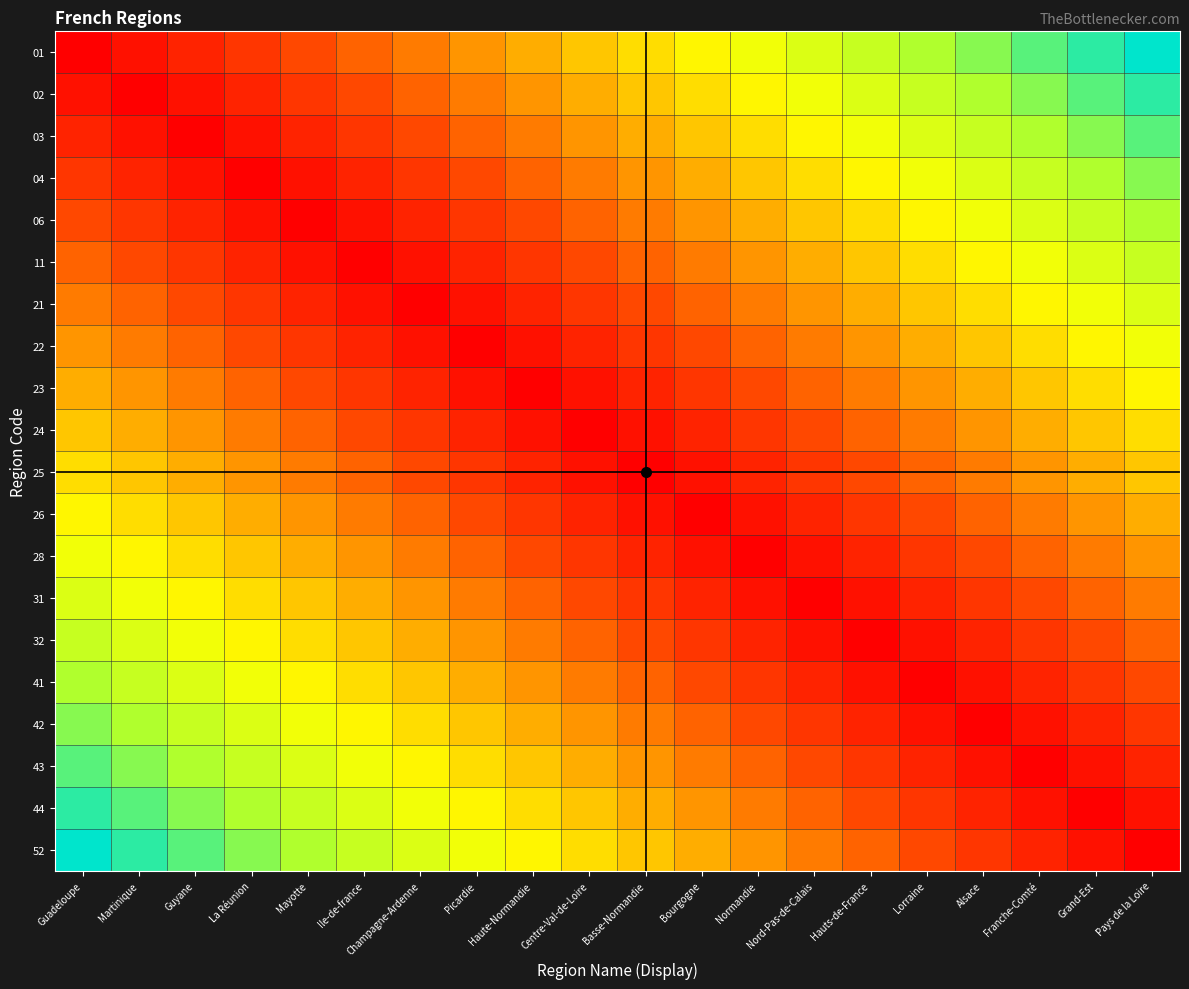

Reading left to right, transcribe all the data shown in this chart.

01: Guadeloupe=0	Martinique=1	Guyane=2	La Réunion=3	Mayotte=4	Ile-de-france=5	Champagne-Ardenne=6	Picardie=7	Haute-Normandie=8	Centre-Val-de-Loire=9	Basse-Normandie=10	Bourgogne=11	Normandie=12	Nord-Pas-de-Calais=13	Hauts-de-France=14	Lorraine=15	Alsace=16	Franche-Comté=17	Grand-Est=18	Pays de la Loire=19
02: Guadeloupe=1	Martinique=0	Guyane=1	La Réunion=2	Mayotte=3	Ile-de-france=4	Champagne-Ardenne=5	Picardie=6	Haute-Normandie=7	Centre-Val-de-Loire=8	Basse-Normandie=9	Bourgogne=10	Normandie=11	Nord-Pas-de-Calais=12	Hauts-de-France=13	Lorraine=14	Alsace=15	Franche-Comté=16	Grand-Est=17	Pays de la Loire=18
03: Guadeloupe=2	Martinique=1	Guyane=0	La Réunion=1	Mayotte=2	Ile-de-france=3	Champagne-Ardenne=4	Picardie=5	Haute-Normandie=6	Centre-Val-de-Loire=7	Basse-Normandie=8	Bourgogne=9	Normandie=10	Nord-Pas-de-Calais=11	Hauts-de-France=12	Lorraine=13	Alsace=14	Franche-Comté=15	Grand-Est=16	Pays de la Loire=17
04: Guadeloupe=3	Martinique=2	Guyane=1	La Réunion=0	Mayotte=1	Ile-de-france=2	Champagne-Ardenne=3	Picardie=4	Haute-Normandie=5	Centre-Val-de-Loire=6	Basse-Normandie=7	Bourgogne=8	Normandie=9	Nord-Pas-de-Calais=10	Hauts-de-France=11	Lorraine=12	Alsace=13	Franche-Comté=14	Grand-Est=15	Pays de la Loire=16
06: Guadeloupe=4	Martinique=3	Guyane=2	La Réunion=1	Mayotte=0	Ile-de-france=1	Champagne-Ardenne=2	Picardie=3	Haute-Normandie=4	Centre-Val-de-Loire=5	Basse-Normandie=6	Bourgogne=7	Normandie=8	Nord-Pas-de-Calais=9	Hauts-de-France=10	Lorraine=11	Alsace=12	Franche-Comté=13	Grand-Est=14	Pays de la Loire=15
11: Guadeloupe=5	Martinique=4	Guyane=3	La Réunion=2	Mayotte=1	Ile-de-france=0	Champagne-Ardenne=1	Picardie=2	Haute-Normandie=3	Centre-Val-de-Loire=4	Basse-Normandie=5	Bourgogne=6	Normandie=7	Nord-Pas-de-Calais=8	Hauts-de-France=9	Lorraine=10	Alsace=11	Franche-Comté=12	Grand-Est=13	Pays de la Loire=14
21: Guadeloupe=6	Martinique=5	Guyane=4	La Réunion=3	Mayotte=2	Ile-de-france=1	Champagne-Ardenne=0	Picardie=1	Haute-Normandie=2	Centre-Val-de-Loire=3	Basse-Normandie=4	Bourgogne=5	Normandie=6	Nord-Pas-de-Calais=7	Hauts-de-France=8	Lorraine=9	Alsace=10	Franche-Comté=11	Grand-Est=12	Pays de la Loire=13
22: Guadeloupe=7	Martinique=6	Guyane=5	La Réunion=4	Mayotte=3	Ile-de-france=2	Champagne-Ardenne=1	Picardie=0	Haute-Normandie=1	Centre-Val-de-Loire=2	Basse-Normandie=3	Bourgogne=4	Normandie=5	Nord-Pas-de-Calais=6	Hauts-de-France=7	Lorraine=8	Alsace=9	Franche-Comté=10	Grand-Est=11	Pays de la Loire=12
23: Guadeloupe=8	Martinique=7	Guyane=6	La Réunion=5	Mayotte=4	Ile-de-france=3	Champagne-Ardenne=2	Picardie=1	Haute-Normandie=0	Centre-Val-de-Loire=1	Basse-Normandie=2	Bourgogne=3	Normandie=4	Nord-Pas-de-Calais=5	Hauts-de-France=6	Lorraine=7	Alsace=8	Franche-Comté=9	Grand-Est=10	Pays de la Loire=11
24: Guadeloupe=9	Martinique=8	Guyane=7	La Réunion=6	Mayotte=5	Ile-de-france=4	Champagne-Ardenne=3	Picardie=2	Haute-Normandie=1	Centre-Val-de-Loire=0	Basse-Normandie=1	Bourgogne=2	Normandie=3	Nord-Pas-de-Calais=4	Hauts-de-France=5	Lorraine=6	Alsace=7	Franche-Comté=8	Grand-Est=9	Pays de la Loire=10
25: Guadeloupe=10	Martinique=9	Guyane=8	La Réunion=7	Mayotte=6	Ile-de-france=5	Champagne-Ardenne=4	Picardie=3	Haute-Normandie=2	Centre-Val-de-Loire=1	Basse-Normandie=0	Bourgogne=1	Normandie=2	Nord-Pas-de-Calais=3	Hauts-de-France=4	Lorraine=5	Alsace=6	Franche-Comté=7	Grand-Est=8	Pays de la Loire=9
26: Guadeloupe=11	Martinique=10	Guyane=9	La Réunion=8	Mayotte=7	Ile-de-france=6	Champagne-Ardenne=5	Picardie=4	Haute-Normandie=3	Centre-Val-de-Loire=2	Basse-Normandie=1	Bourgogne=0	Normandie=1	Nord-Pas-de-Calais=2	Hauts-de-France=3	Lorraine=4	Alsace=5	Franche-Comté=6	Grand-Est=7	Pays de la Loire=8
28: Guadeloupe=12	Martinique=11	Guyane=10	La Réunion=9	Mayotte=8	Ile-de-france=7	Champagne-Ardenne=6	Picardie=5	Haute-Normandie=4	Centre-Val-de-Loire=3	Basse-Normandie=2	Bourgogne=1	Normandie=0	Nord-Pas-de-Calais=1	Hauts-de-France=2	Lorraine=3	Alsace=4	Franche-Comté=5	Grand-Est=6	Pays de la Loire=7
31: Guadeloupe=13	Martinique=12	Guyane=11	La Réunion=10	Mayotte=9	Ile-de-france=8	Champagne-Ardenne=7	Picardie=6	Haute-Normandie=5	Centre-Val-de-Loire=4	Basse-Normandie=3	Bourgogne=2	Normandie=1	Nord-Pas-de-Calais=0	Hauts-de-France=1	Lorraine=2	Alsace=3	Franche-Comté=4	Grand-Est=5	Pays de la Loire=6
32: Guadeloupe=14	Martinique=13	Guyane=12	La Réunion=11	Mayotte=10	Ile-de-france=9	Champagne-Ardenne=8	Picardie=7	Haute-Normandie=6	Centre-Val-de-Loire=5	Basse-Normandie=4	Bourgogne=3	Normandie=2	Nord-Pas-de-Calais=1	Hauts-de-France=0	Lorraine=1	Alsace=2	Franche-Comté=3	Grand-Est=4	Pays de la Loire=5
41: Guadeloupe=15	Martinique=14	Guyane=13	La Réunion=12	Mayotte=11	Ile-de-france=10	Champagne-Ardenne=9	Picardie=8	Haute-Normandie=7	Centre-Val-de-Loire=6	Basse-Normandie=5	Bourgogne=4	Normandie=3	Nord-Pas-de-Calais=2	Hauts-de-France=1	Lorraine=0	Alsace=1	Franche-Comté=2	Grand-Est=3	Pays de la Loire=4
42: Guadeloupe=16	Martinique=15	Guyane=14	La Réunion=13	Mayotte=12	Ile-de-france=11	Champagne-Ardenne=10	Picardie=9	Haute-Normandie=8	Centre-Val-de-Loire=7	Basse-Normandie=6	Bourgogne=5	Normandie=4	Nord-Pas-de-Calais=3	Hauts-de-France=2	Lorraine=1	Alsace=0	Franche-Comté=1	Grand-Est=2	Pays de la Loire=3
43: Guadeloupe=17	Martinique=16	Guyane=15	La Réunion=14	Mayotte=13	Ile-de-france=12	Champagne-Ardenne=11	Picardie=10	Haute-Normandie=9	Centre-Val-de-Loire=8	Basse-Normandie=7	Bourgogne=6	Normandie=5	Nord-Pas-de-Calais=4	Hauts-de-France=3	Lorraine=2	Alsace=1	Franche-Comté=0	Grand-Est=1	Pays de la Loire=2
44: Guadeloupe=18	Martinique=17	Guyane=16	La Réunion=15	Mayotte=14	Ile-de-france=13	Champagne-Ardenne=12	Picardie=11	Haute-Normandie=10	Centre-Val-de-Loire=9	Basse-Normandie=8	Bourgogne=7	Normandie=6	Nord-Pas-de-Calais=5	Hauts-de-France=4	Lorraine=3	Alsace=2	Franche-Comté=1	Grand-Est=0	Pays de la Loire=1
52: Guadeloupe=19	Martinique=18	Guyane=17	La Réunion=16	Mayotte=15	Ile-de-france=14	Champagne-Ardenne=13	Picardie=12	Haute-Normandie=11	Centre-Val-de-Loire=10	Basse-Normandie=9	Bourgogne=8	Normandie=7	Nord-Pas-de-Calais=6	Hauts-de-France=5	Lorraine=4	Alsace=3	Franche-Comté=2	Grand-Est=1	Pays de la Loire=0